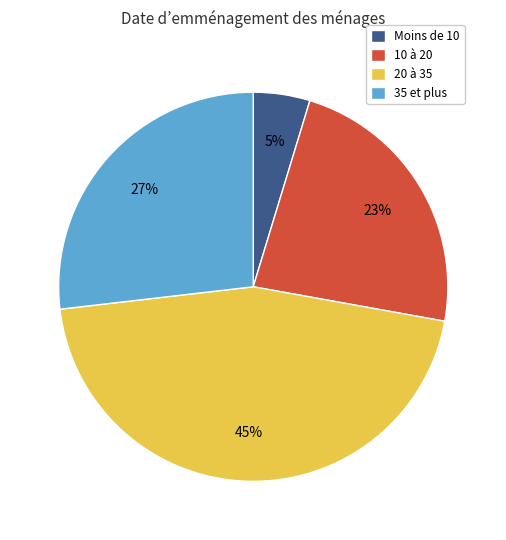

Does any single category account for the majority?

No